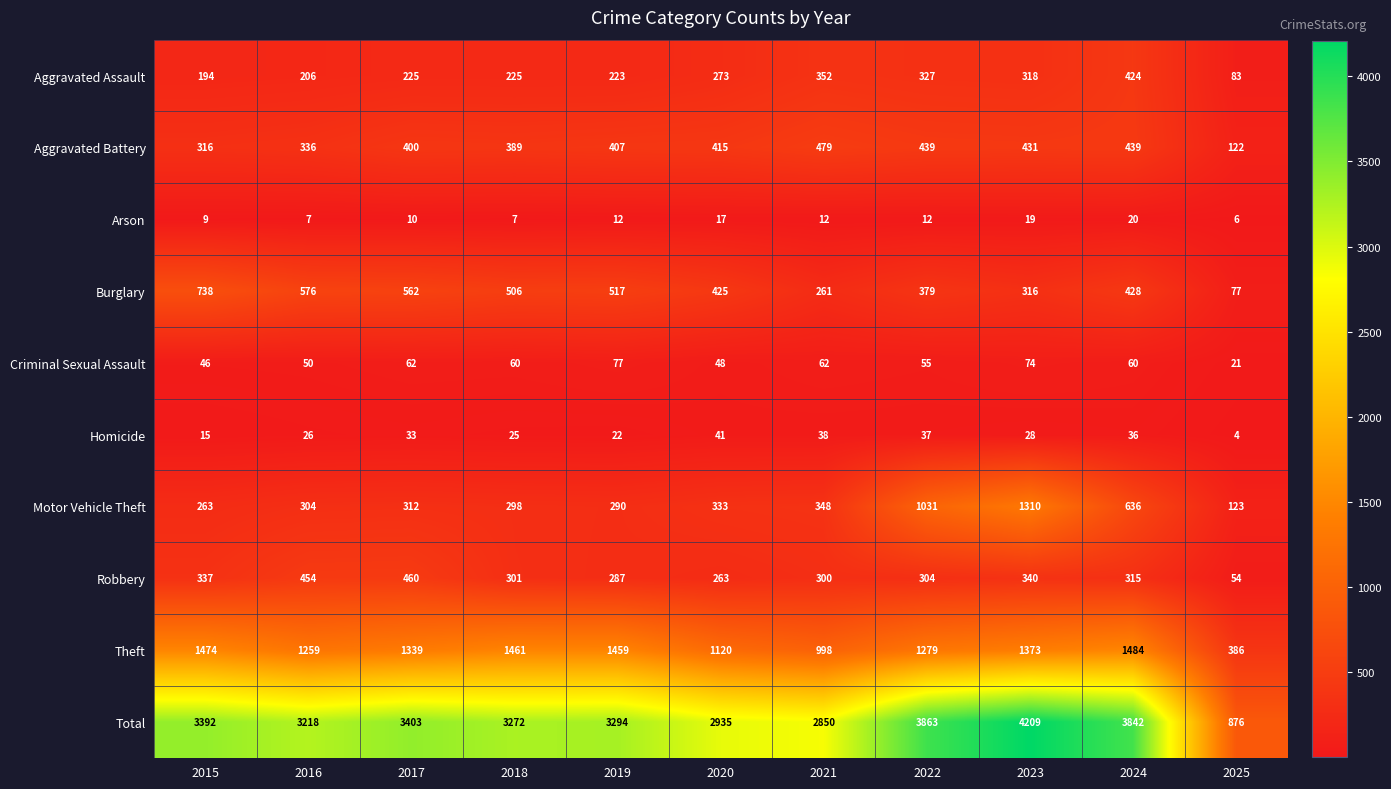

What is the sum of all Homicide values?

305